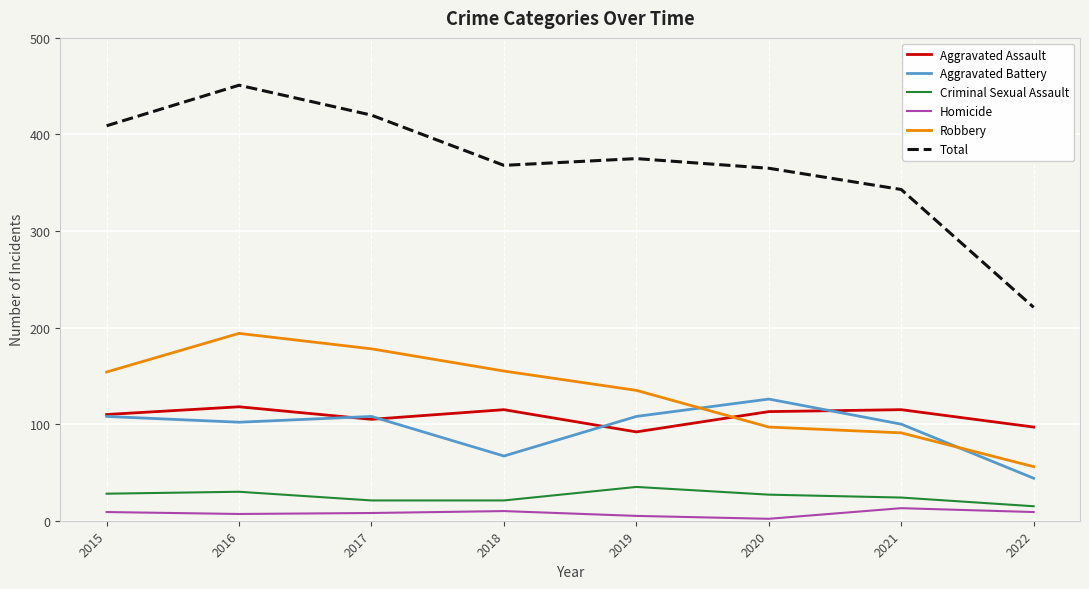

True or false: Aggravated Assault and Aggravated Battery intersect in this chart.

True